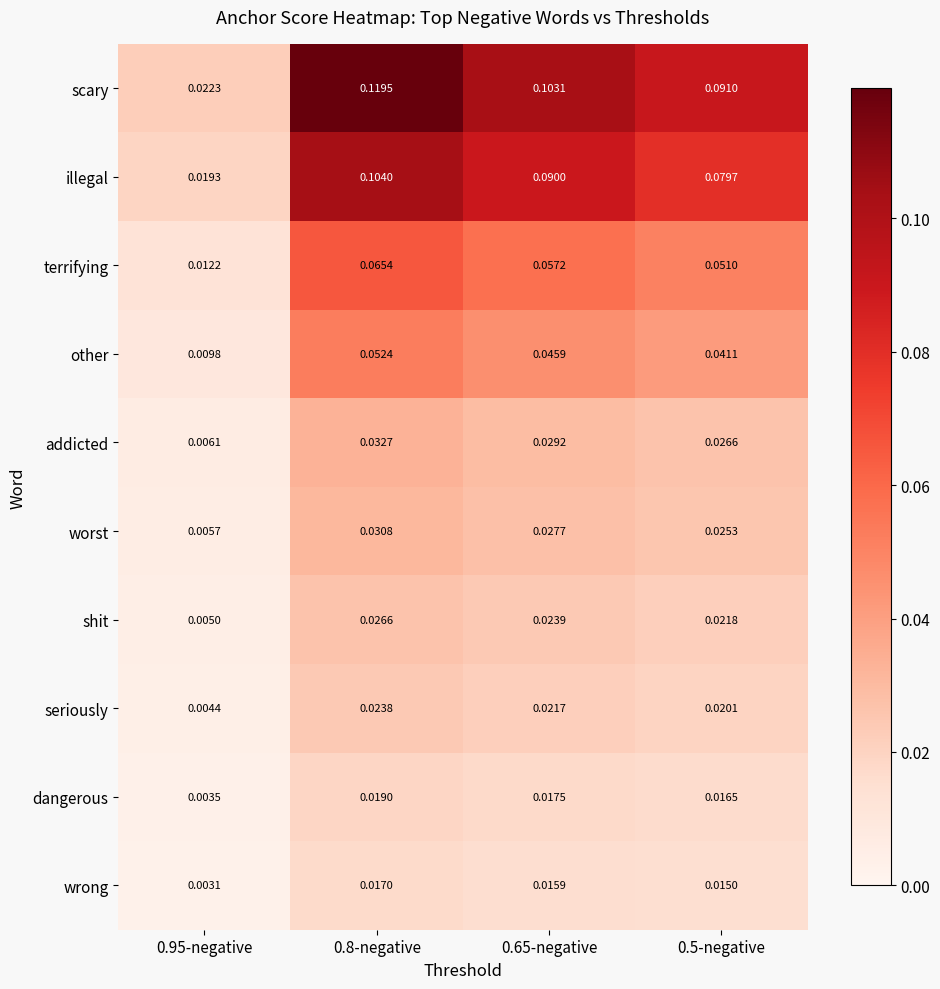

What is the total value across all series at 0.65-negative?

0.4